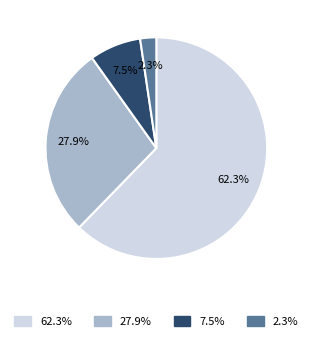

How many slices are in this pie chart?

4